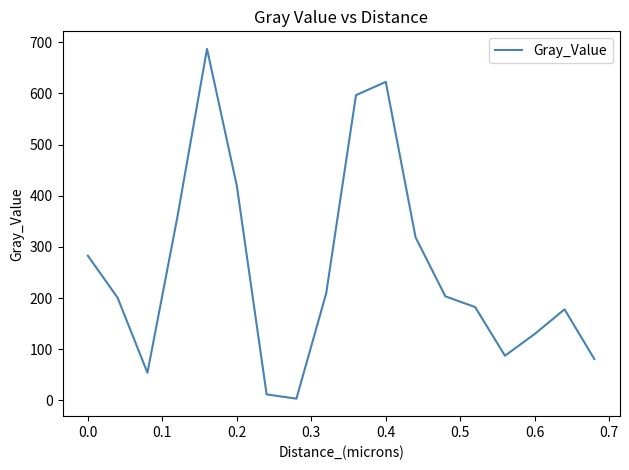

What is the maximum value shown in the chart?

687.2